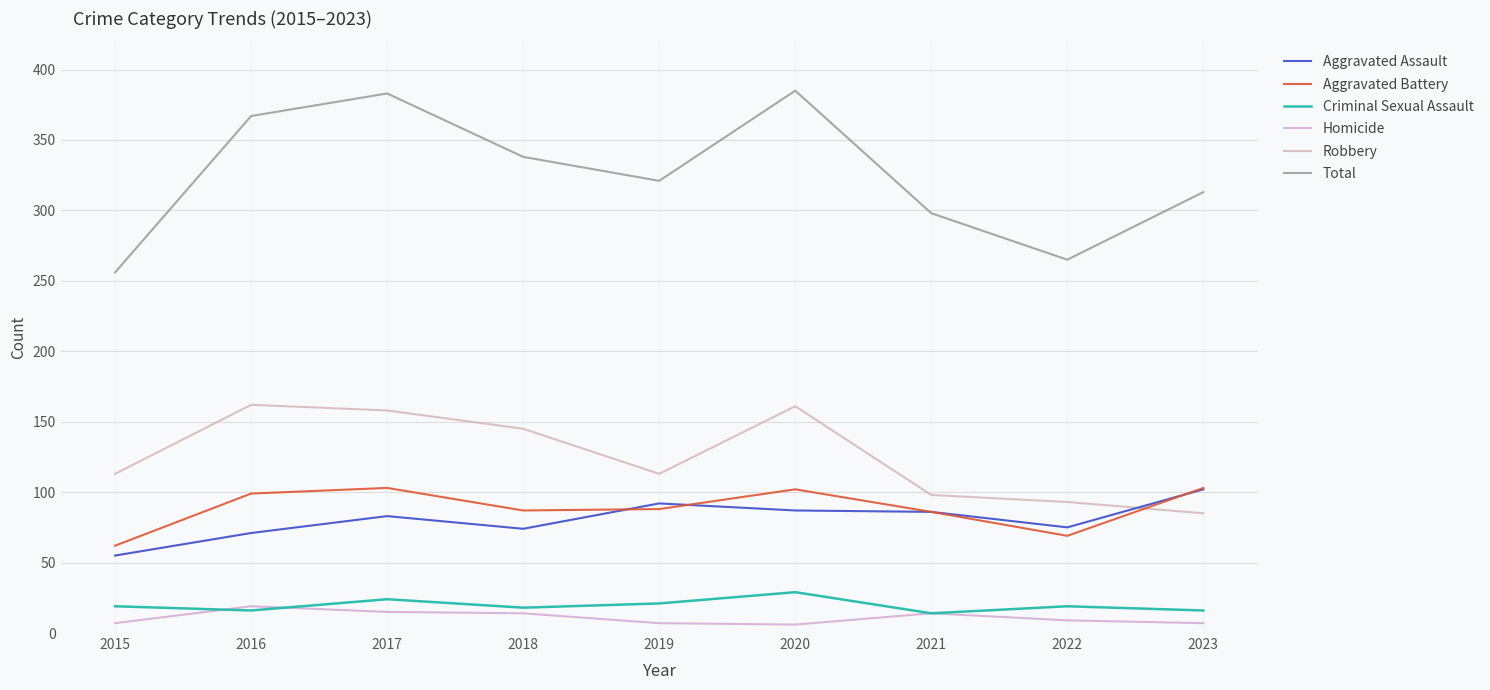

What is the difference between the maximum and minimum values in the Total series?

129